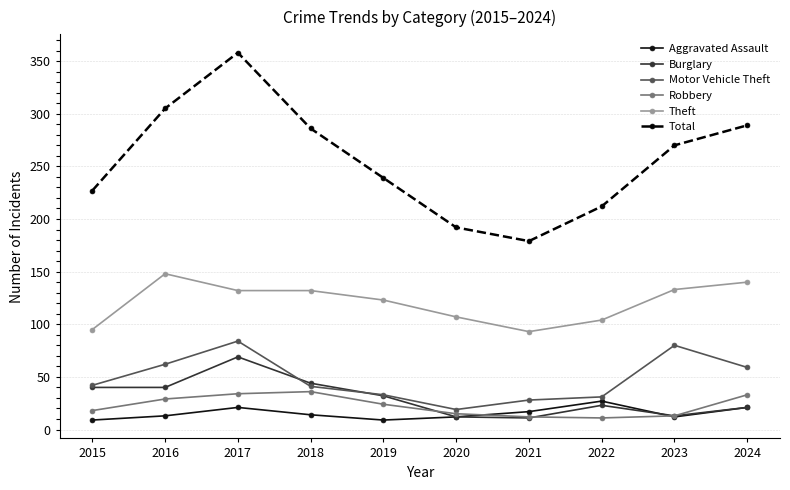

At which category is the sum across all series the highest?

2017